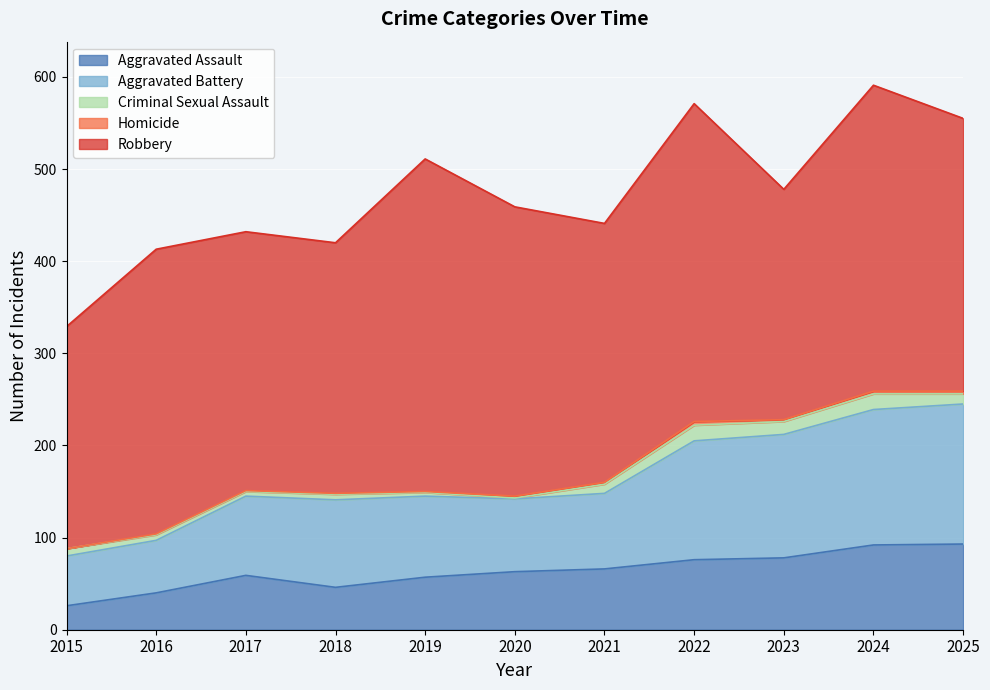

The value of Aggravated Assault at 2016 is 40. True or false?

True